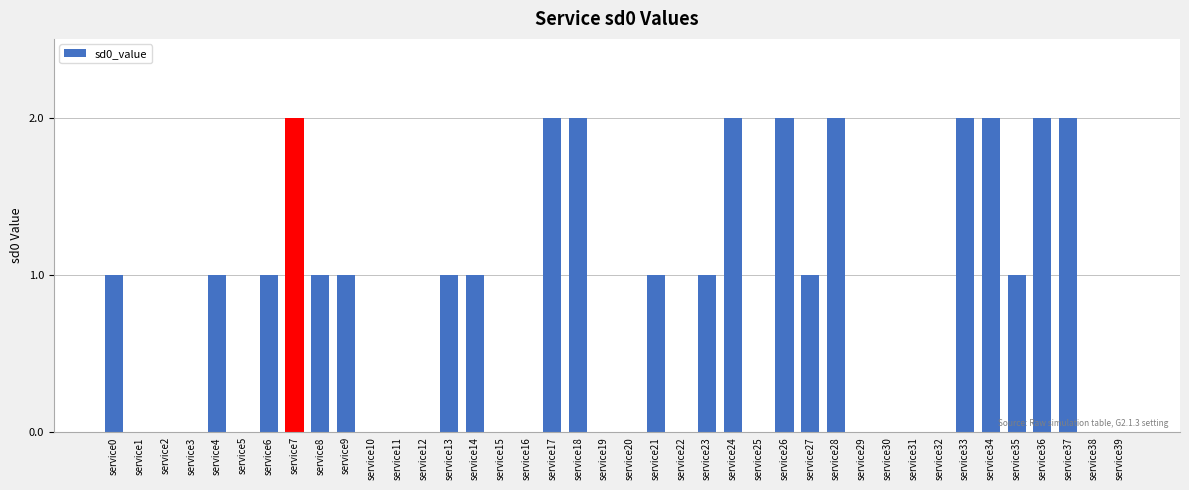

True or false: the data shows 0 at service29.

True